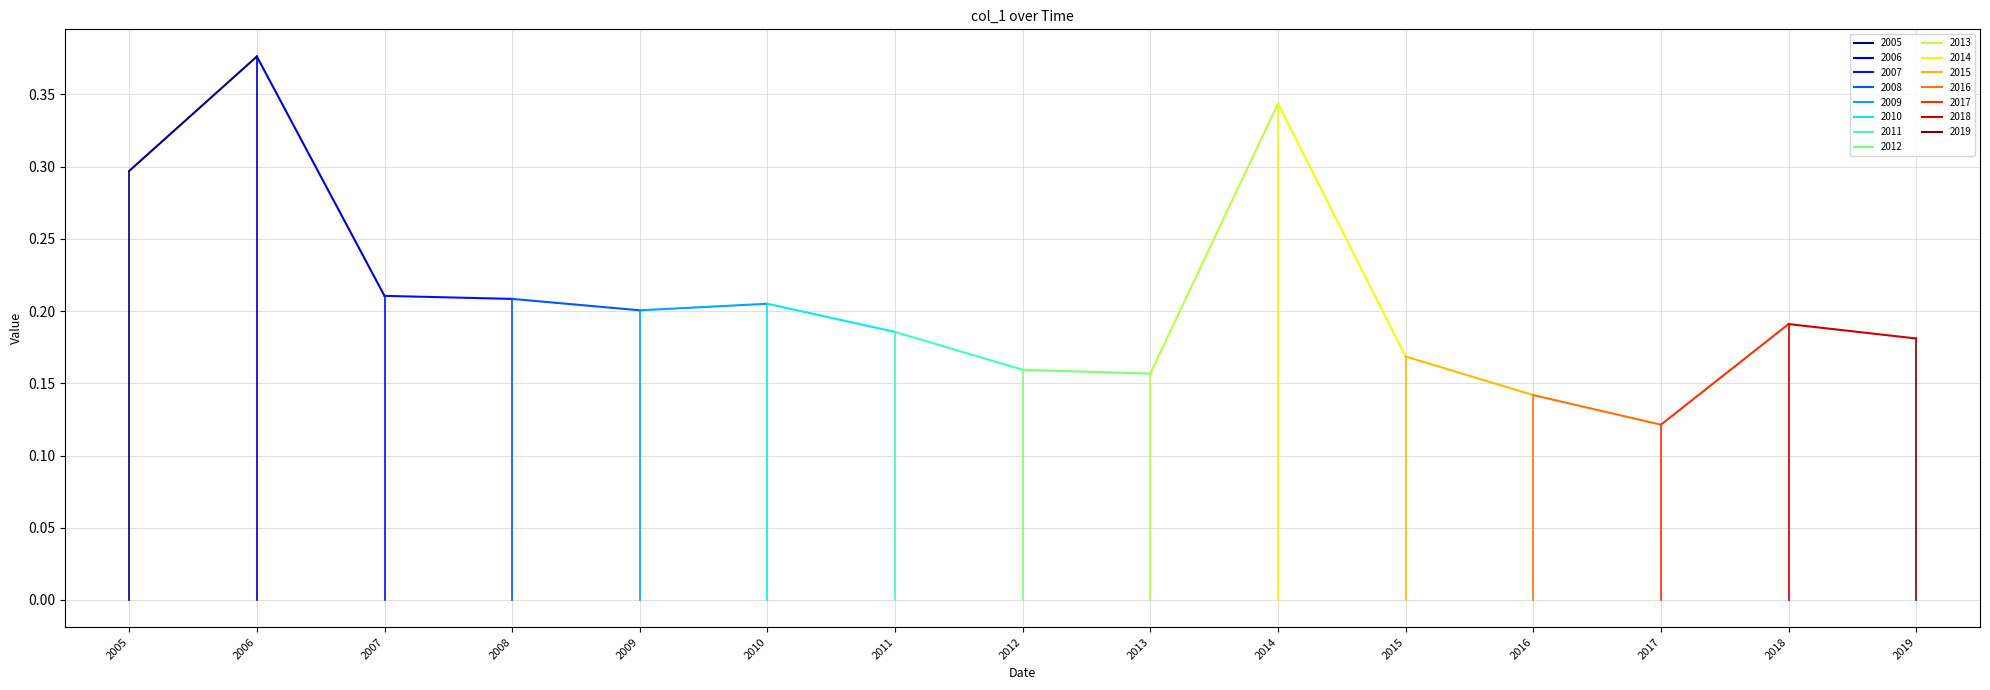

True or false: the data shows 0.3 at 2014-06-15.

True